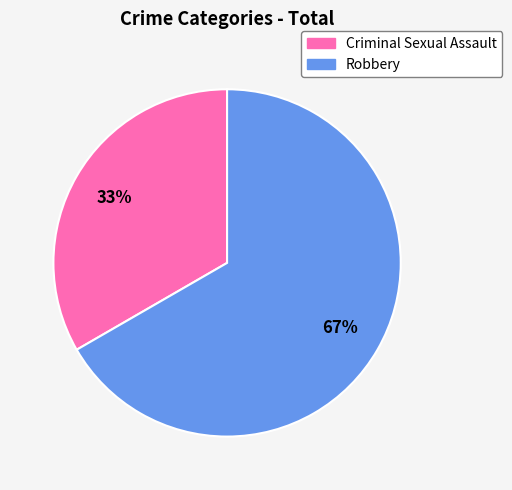

Which has a higher value, Criminal Sexual Assault or Robbery?

Robbery